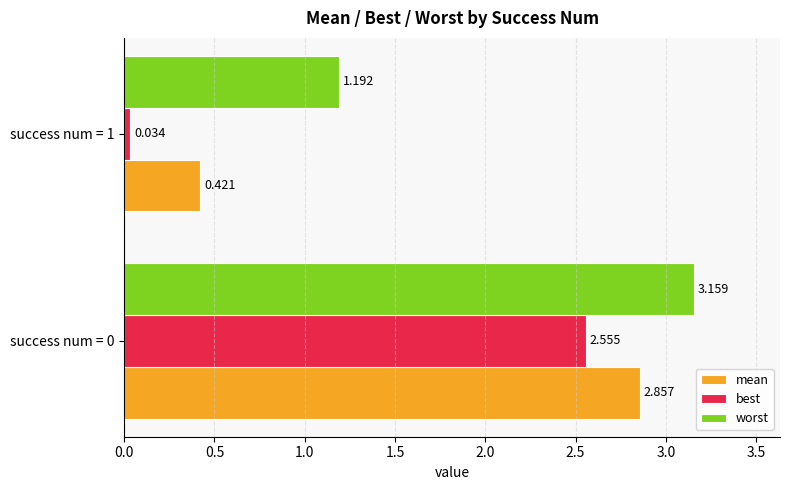

Is the value of mean at success num = 0 greater than the value of best at success num = 0?

Yes